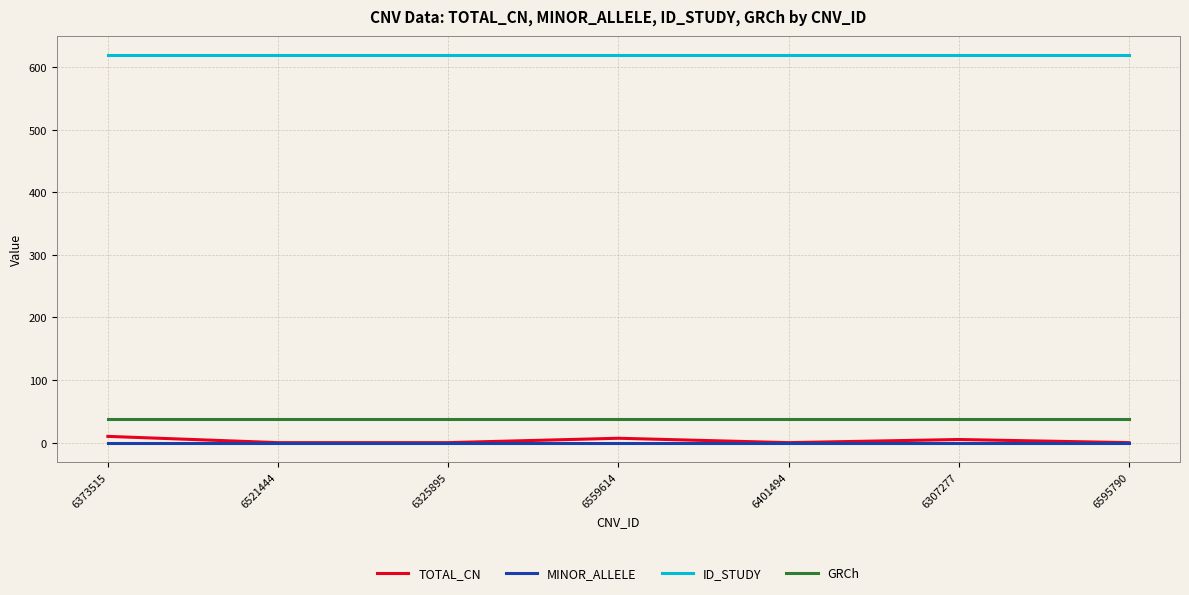

What are all the series names shown in the legend?

TOTAL_CN, MINOR_ALLELE, ID_STUDY, GRCh